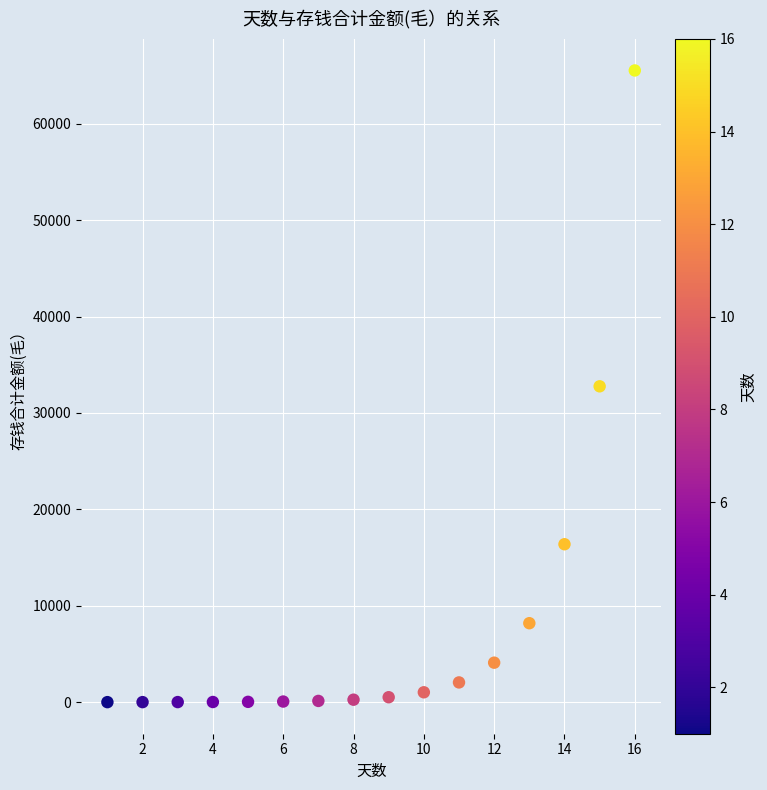

What is the range of X values (max minus min)?

15